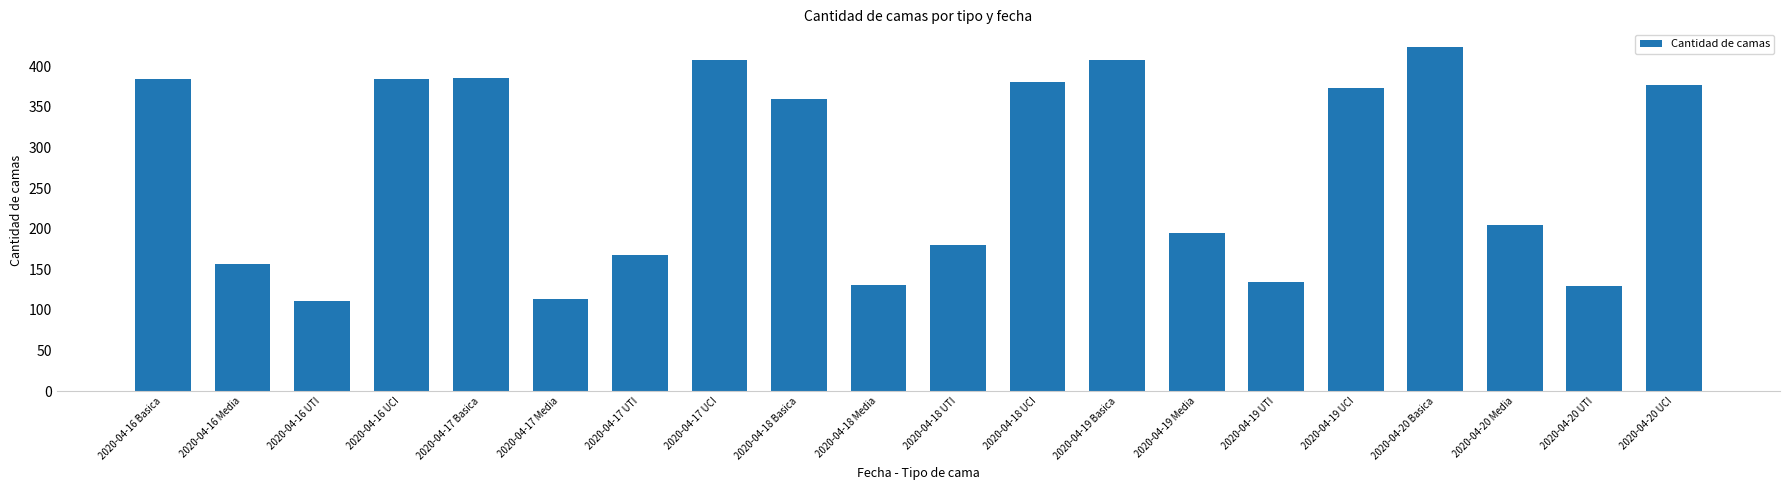

What is the difference between the values at 2020-04-19 UTI and 2020-04-16 Media?

23